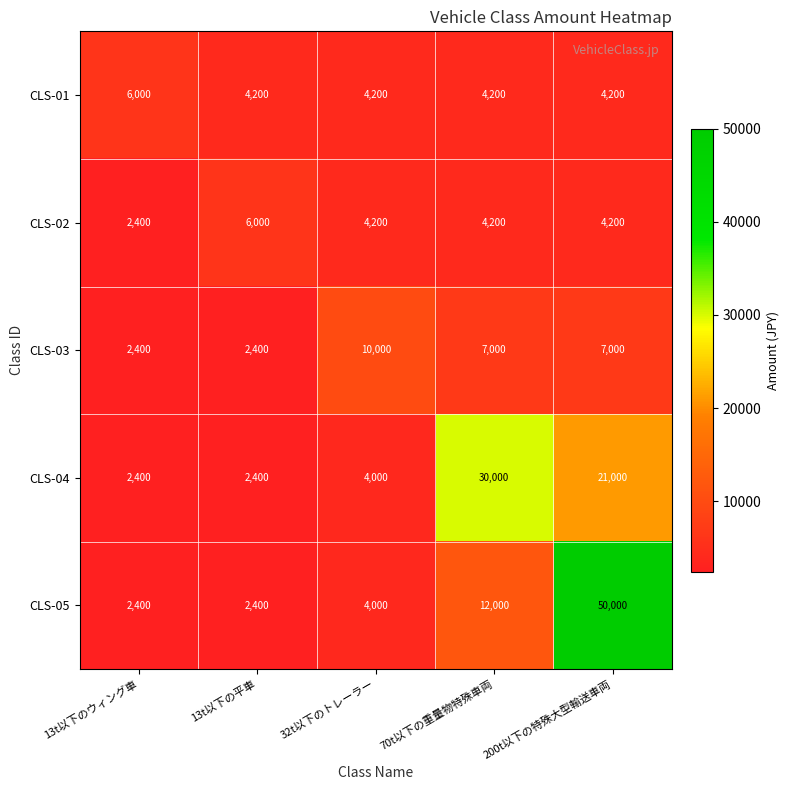

What is the sum of all CLS-01 values?

22800